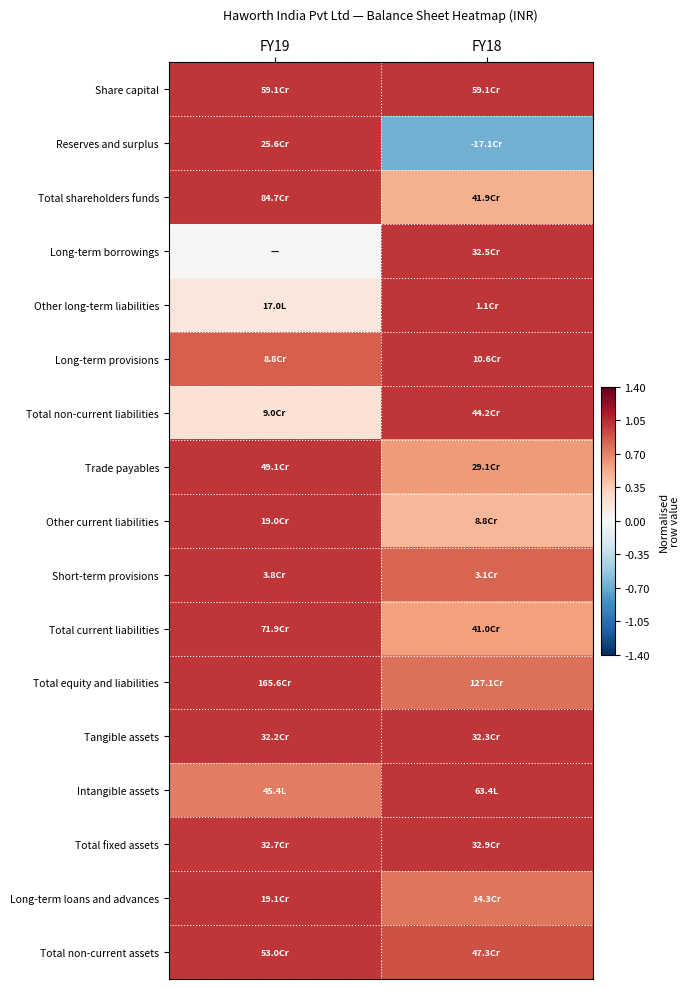

What is the total value across all series at FY19?

13.9